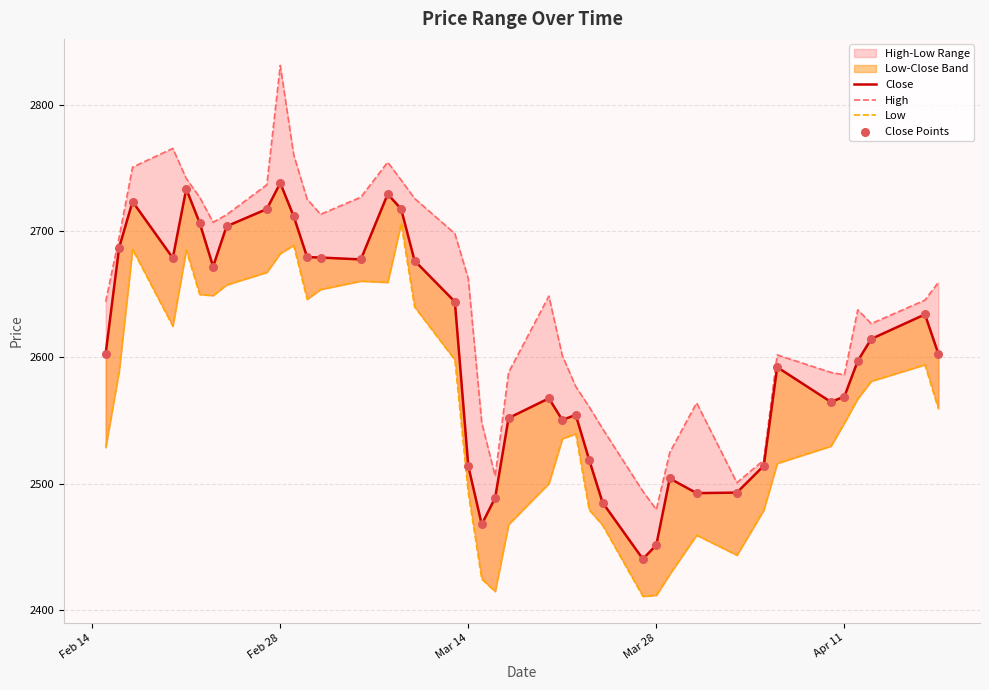

At which category is the sum across all series the highest?

Feb 28